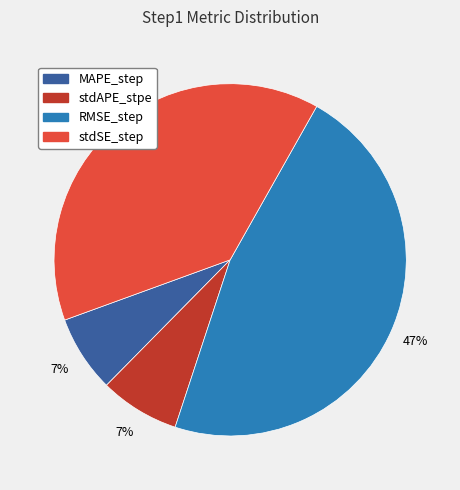

Combined, do RMSE_step and stdAPE_stpe account for over 50%?

Yes